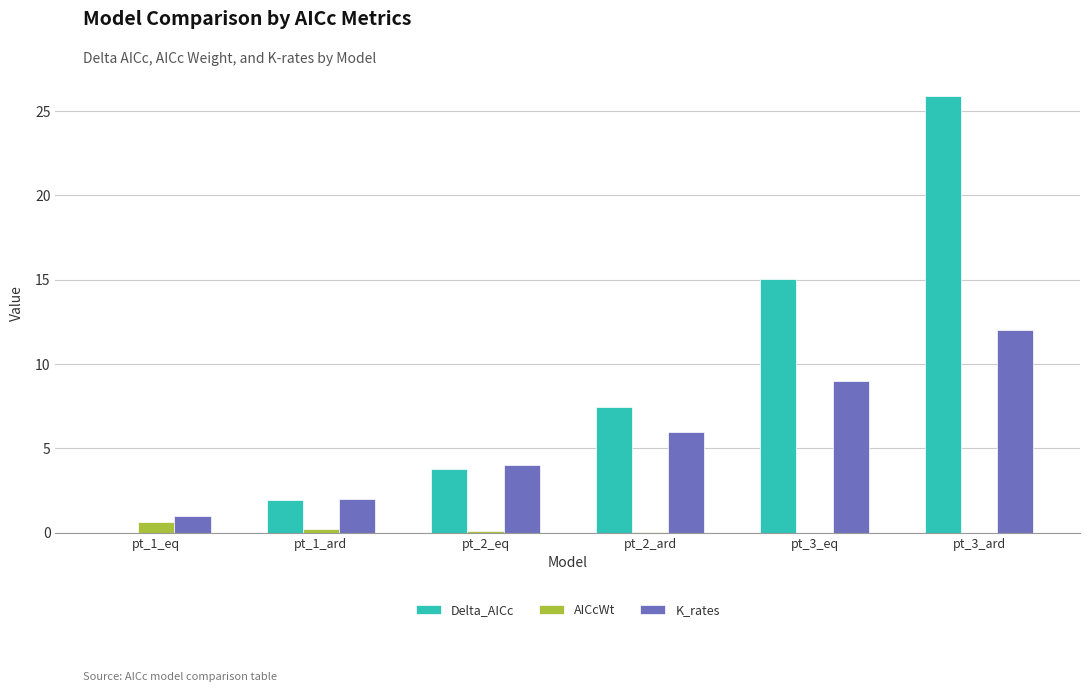

The value of Delta_AICc at pt_1_eq is 10.9. True or false?

False